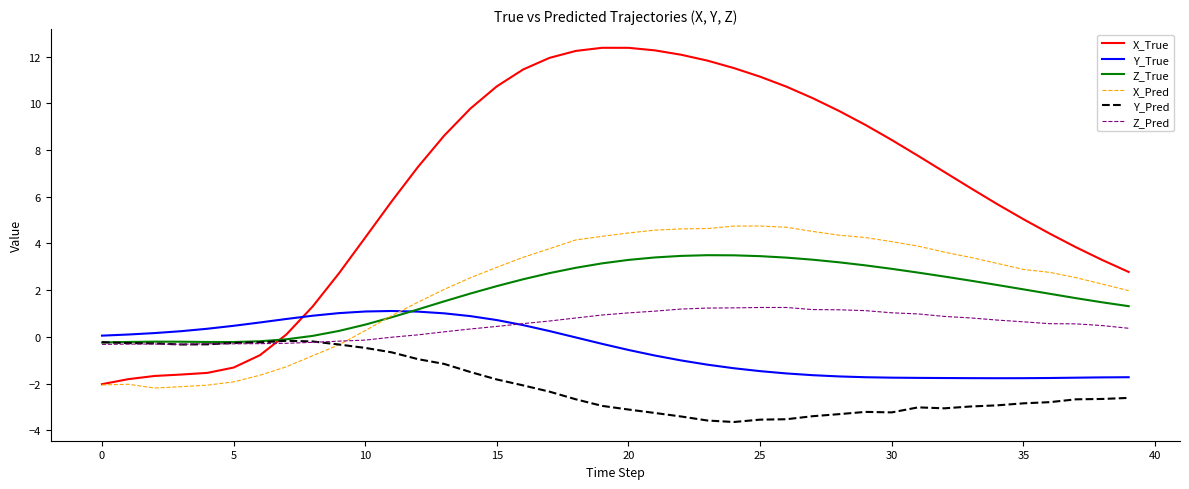

After their last crossing, which series has the higher values: Y_True or X_Pred?

X_Pred